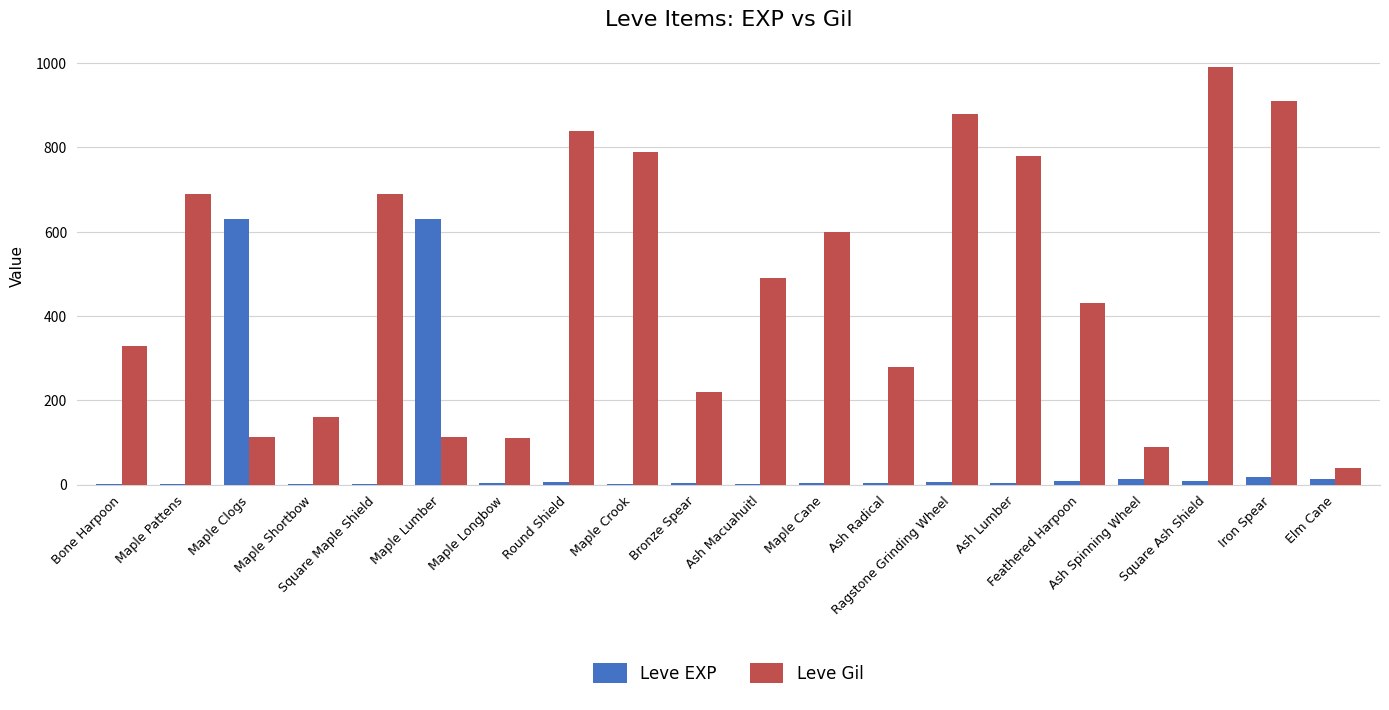

True or false: Leve Gil has a value of 110 at Maple Longbow.

True